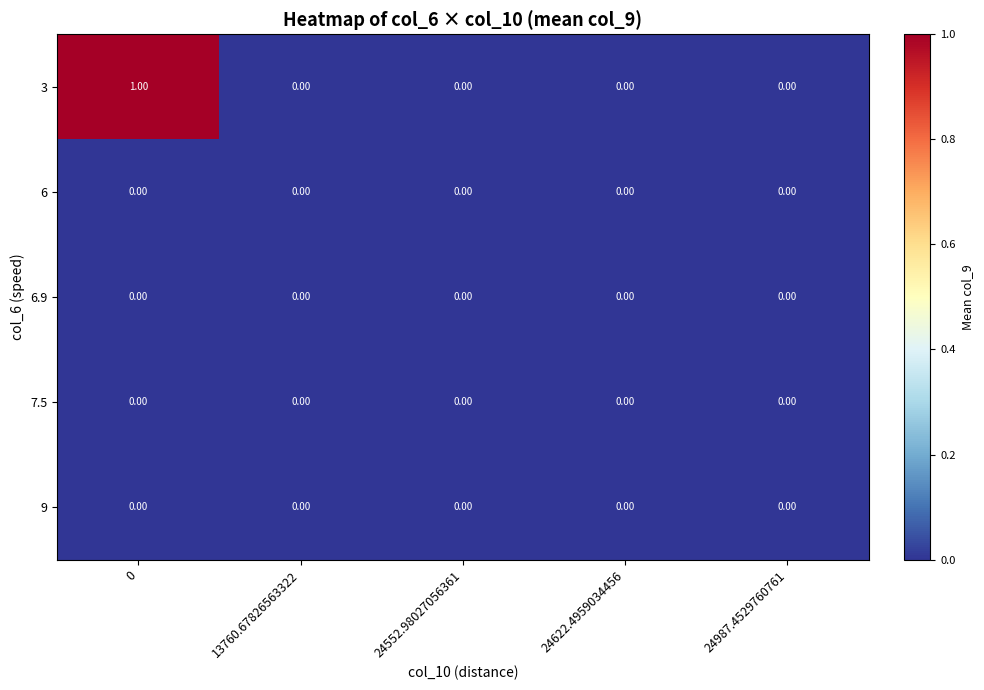

Which series has the largest total across all categories?

3